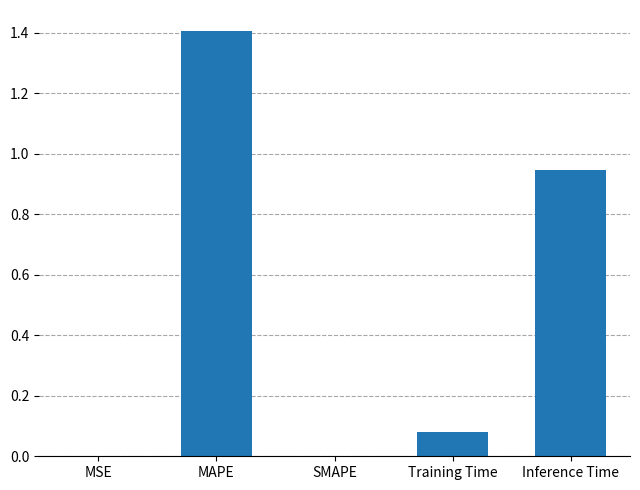

Which category has the highest value across all series?

MAPE